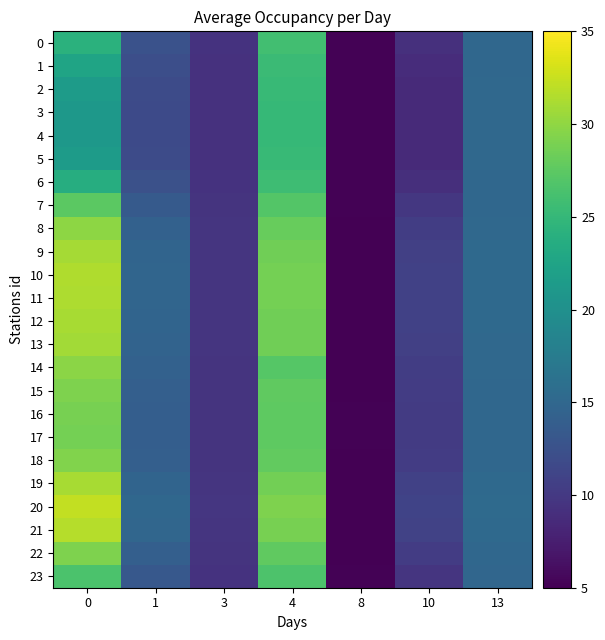

What is the smallest value displayed?

5.1